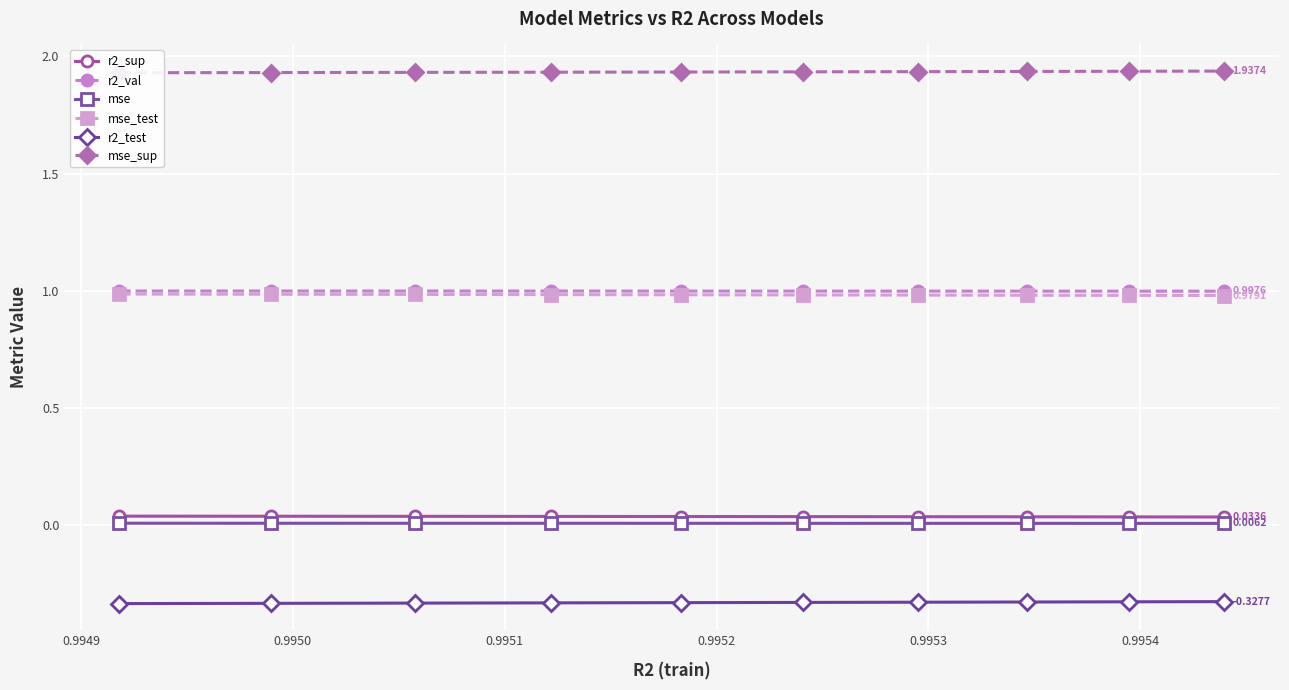

True or false: mse_test and r2_sup cross at least once.

False